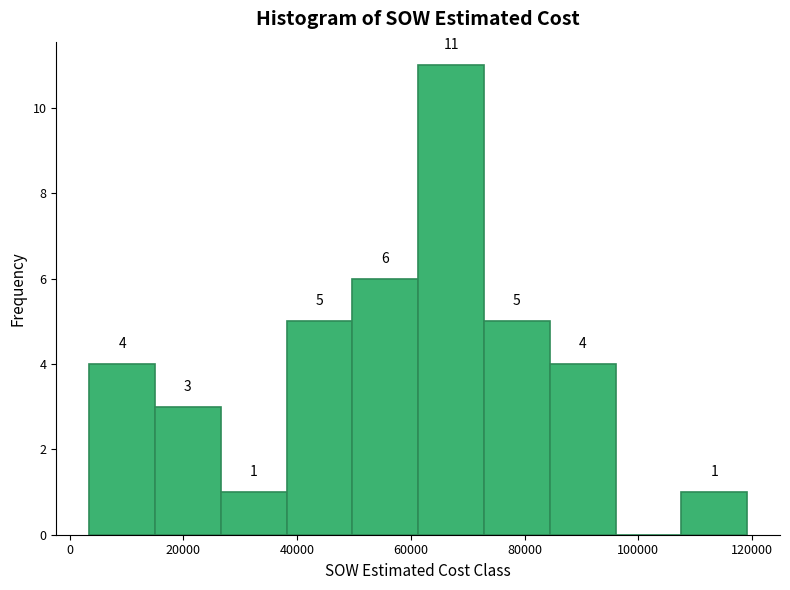

Which range on the x-axis has the tallest bar?

62000 to 72000